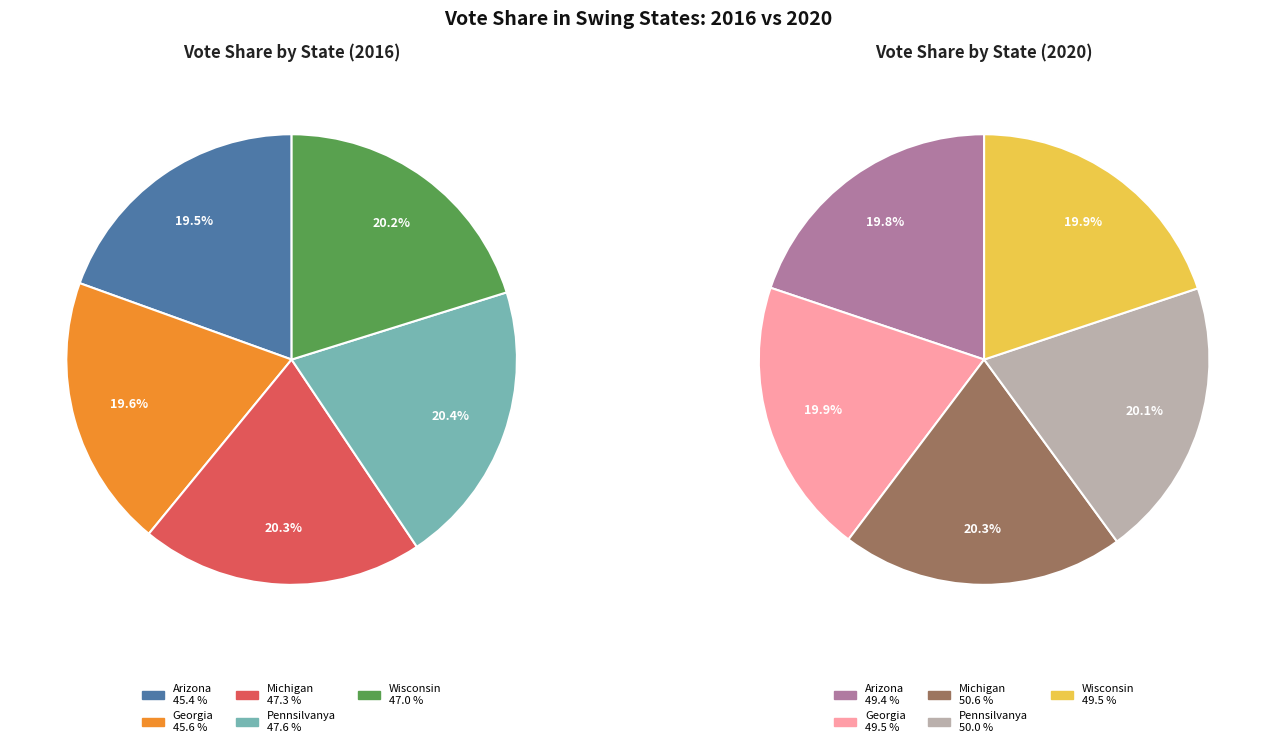

How many slices are in this pie chart?

5